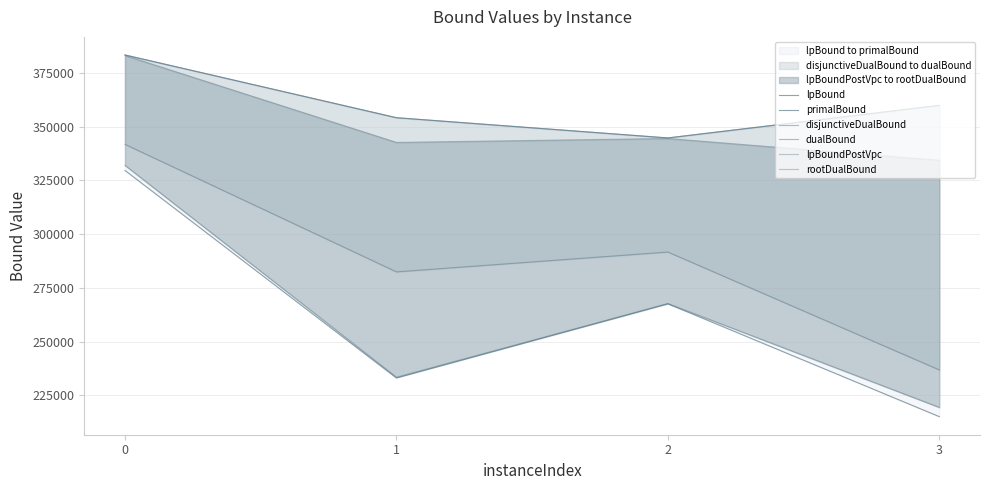

Reading left to right, transcribe all the data shown in this chart.

lpBound: 0=329598.6	1=233136.4	2=267622.4	3=215169.7
primalBound: 0=383285.0	1=354124.1	2=344718.9	3=359853.3
disjunctiveDualBound: 0=341737.9	1=282455.9	2=291684.1	3=236887.2
dualBound: 0=383285.0	1=354124.1	2=344718.1	3=359853.3
lpBoundPostVpc: 0=331973.7	1=233499.6	2=267748.6	3=219481.1
rootDualBound: 0=383050.4	1=342651.0	2=344472.0	3=334341.6